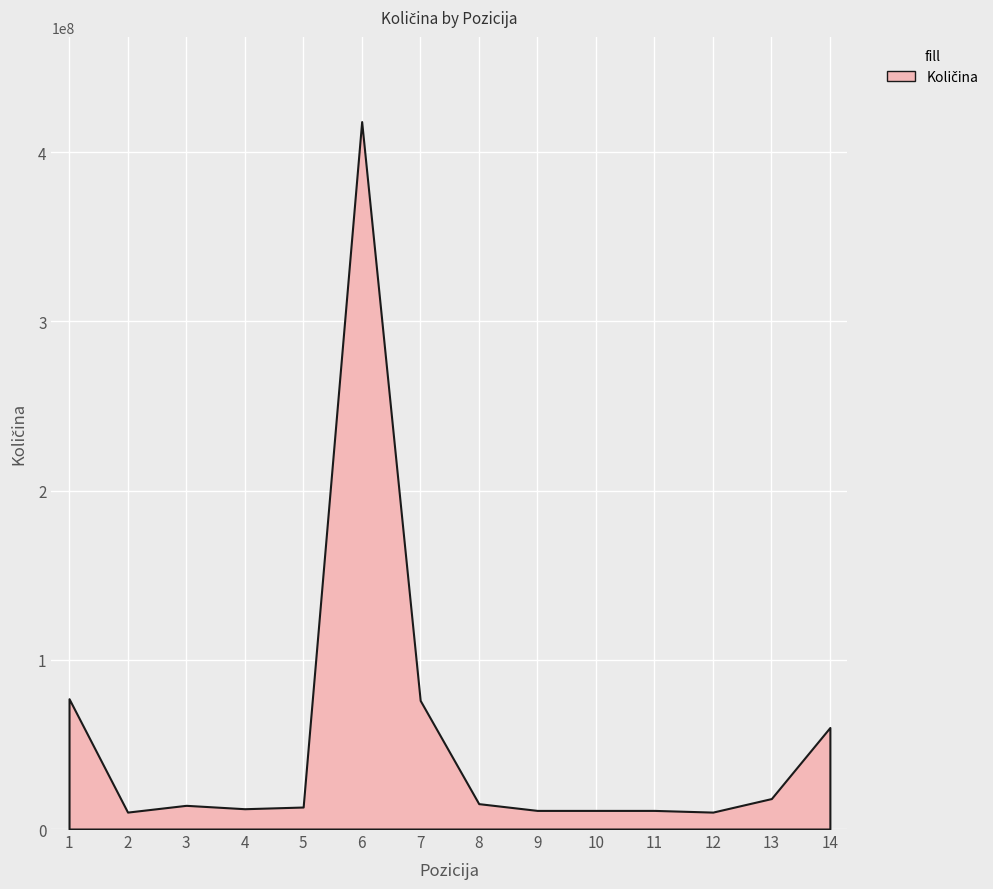

The value at 13 is 18000000. True or false?

True